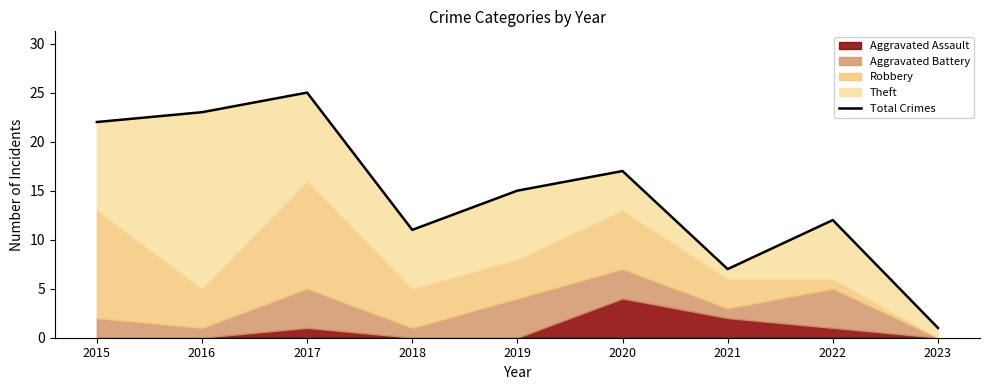

What is the difference between the values at 2018 and 2016?

12